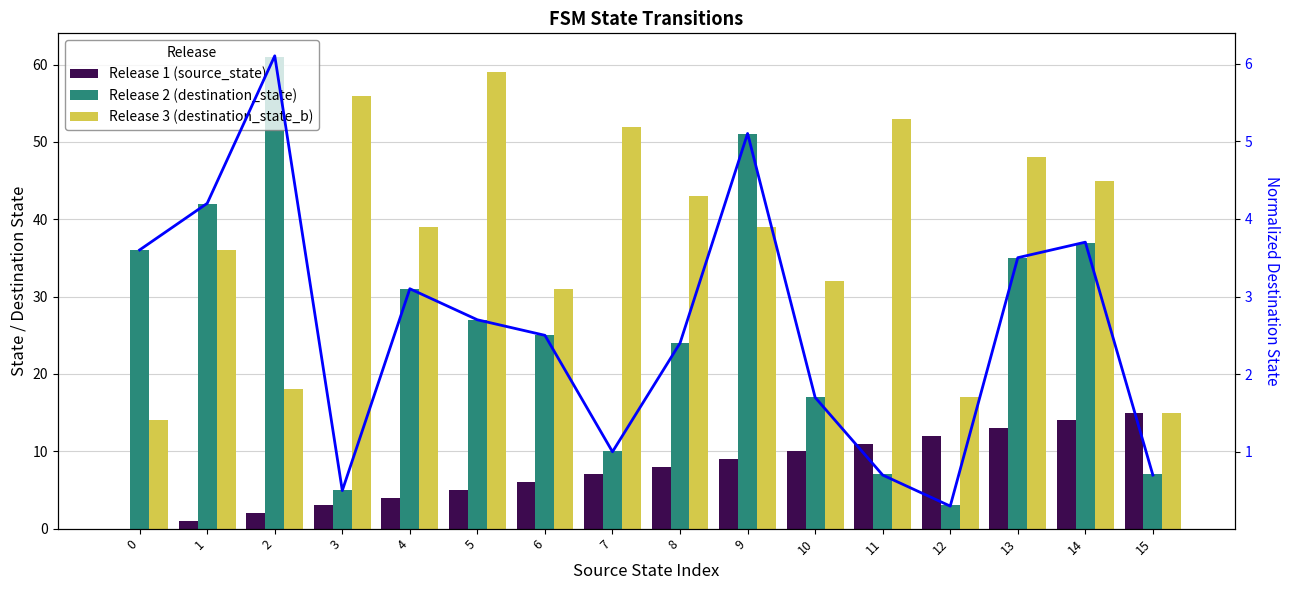

Rank the categories by Release 3 (destination_state_b) value from highest to lowest.

5, 3, 11, 7, 13, 14, 8, 4, 9, 1, 10, 6, 2, 12, 15, 0